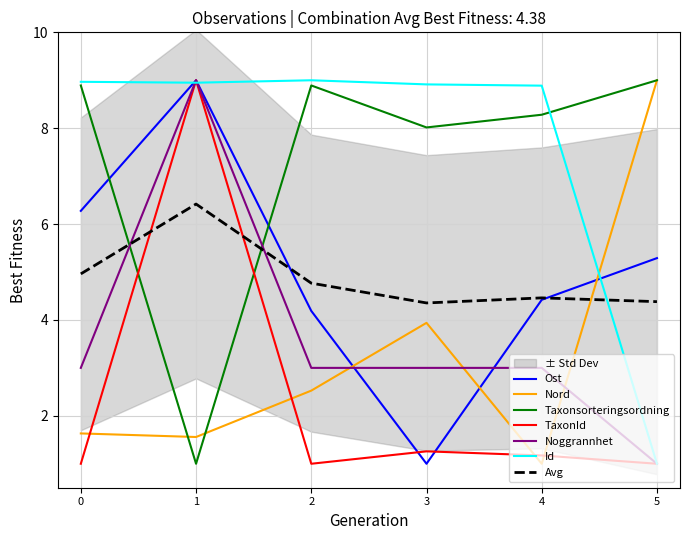

Does the chart display data point markers on the line(s)?

No